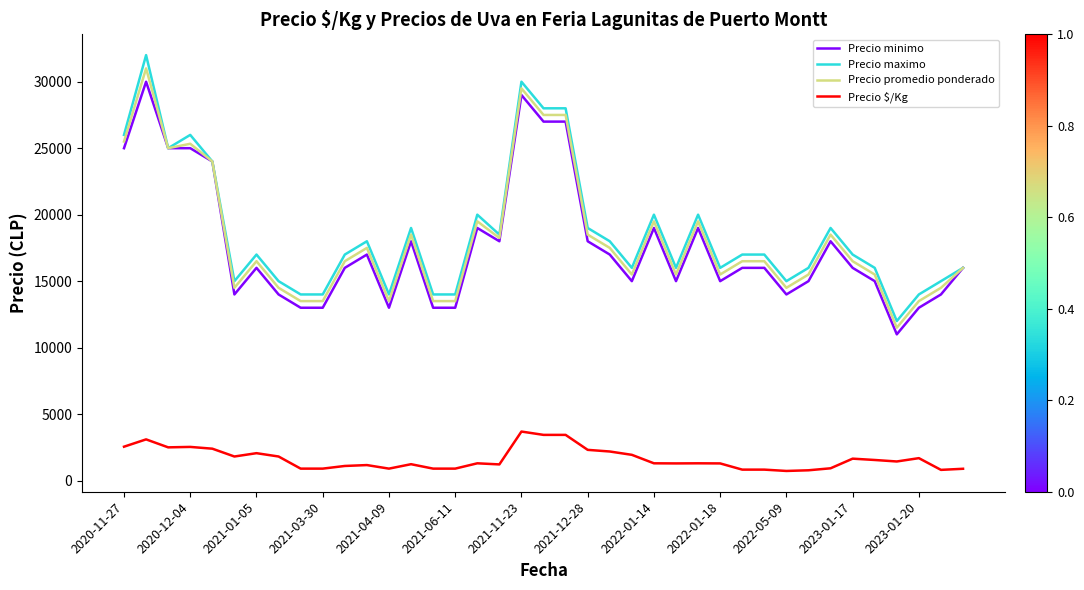

Which series has the largest range (max minus min)?

Precio maximo